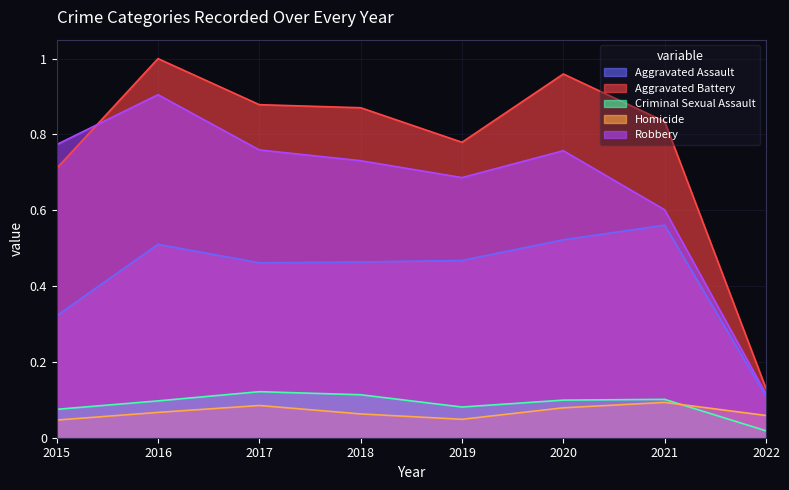

What is the sum of all Homicide values?

0.5